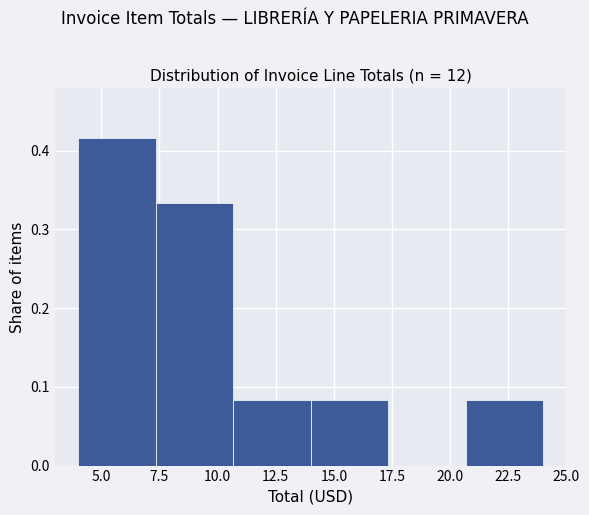

Reading left to right, transcribe this chart: for each bar, give the range it covers on the x-axis and its height. Neither the bar edges nor the heights are printed on the chart, so give them approximately, as read against the axes.

4.0 to 7.5: 0.42
7.5 to 10.5: 0.33
10.5 to 14.0: 0.08
14.0 to 17.5: 0.08
17.5 to 20.5: 0
20.5 to 24.0: 0.08